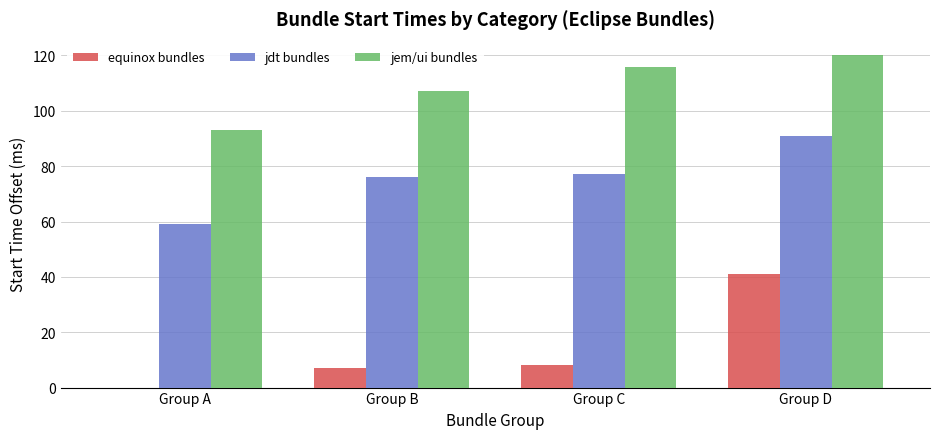

Which series has the largest range (max minus min)?

equinox bundles